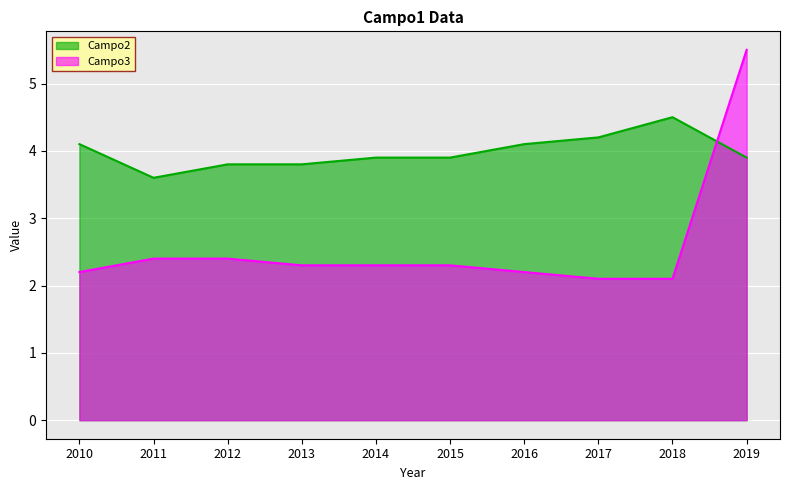

Between 2015 and 2011, which is larger?

2015